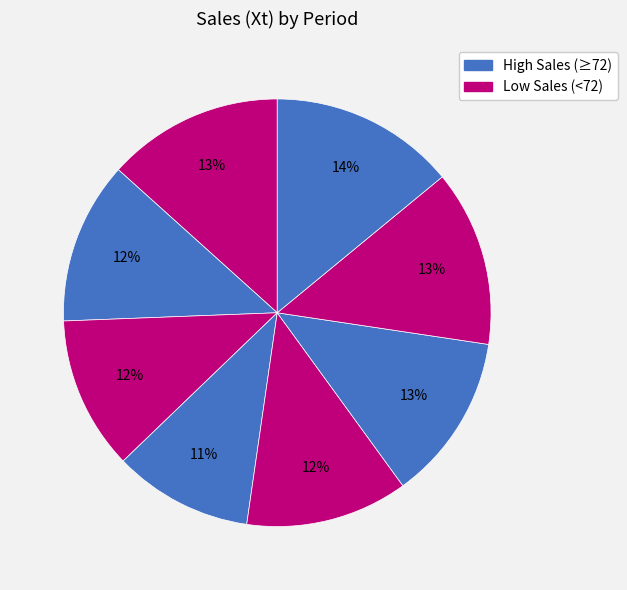

How many slices are in this pie chart?

8